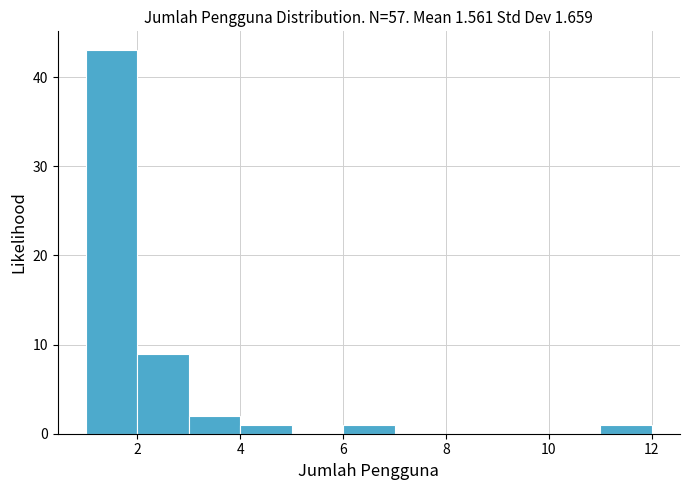

Reading left to right, transcribe this chart: for each bar, give the range it covers on the x-axis and its height. The values are not printed on the chart, so give them approximately, as read against the axis.

1 to 2: 43
2 to 3: 9
3 to 4: 2
4 to 5: 1
5 to 6: 0
6 to 7: 1
7 to 8: 0
8 to 9: 0
9 to 10: 0
10 to 11: 0
11 to 12: 1